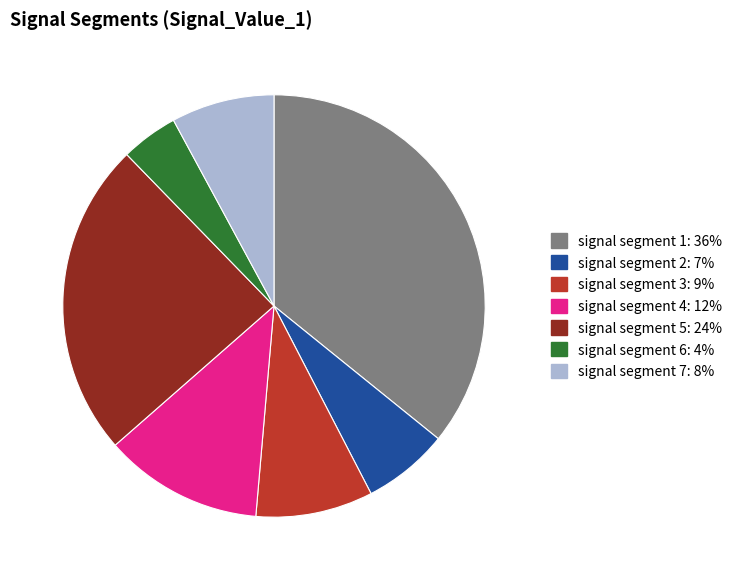

Do signal segment 4 and signal segment 3 together represent more than half of the pie?

No